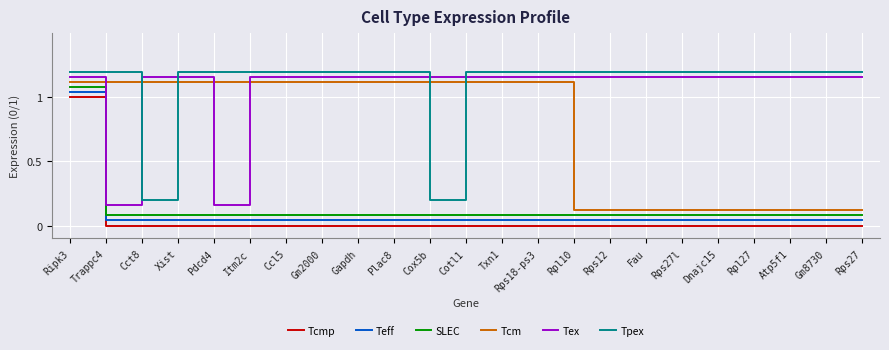

True or false: Tcm and Teff cross at least once.

False